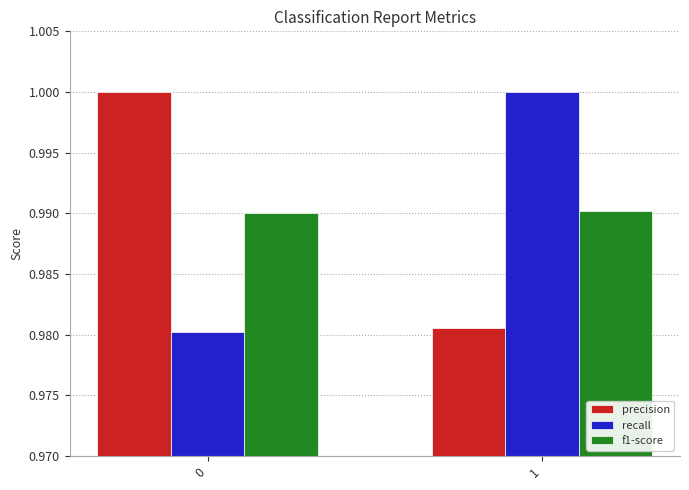

What is the total value across all series at 0?

3.0